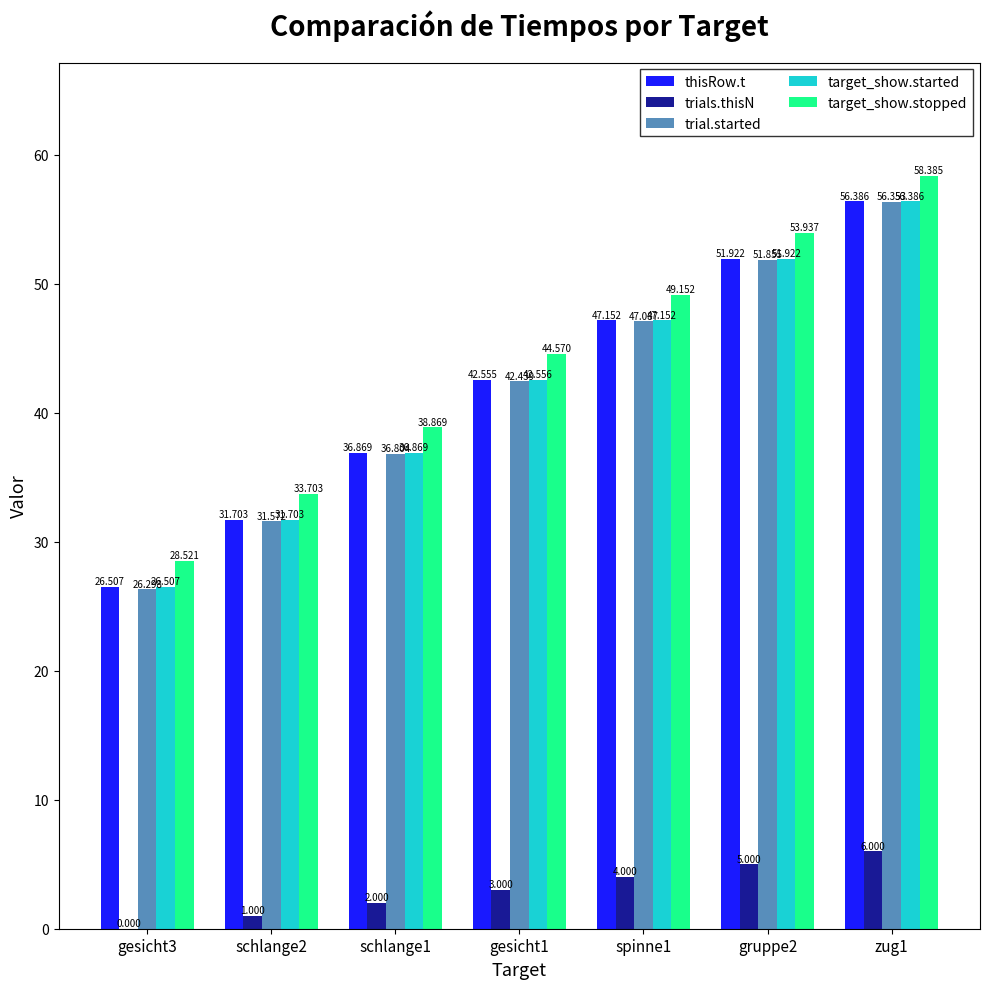

Where is target_show.started nearest to the value 41?

gesicht1